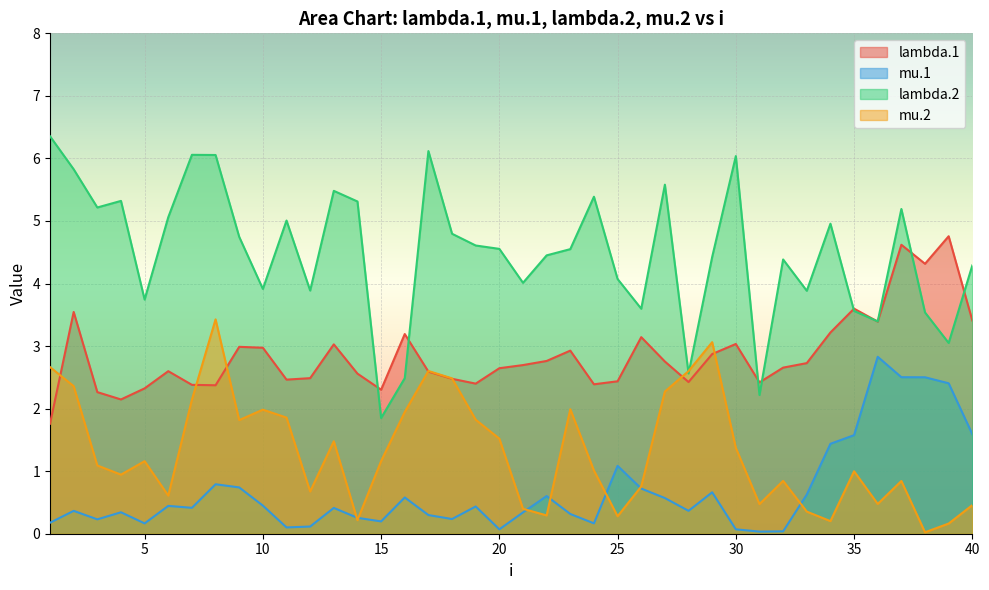

How many interior local peaks does the lambda.2 series have?

11